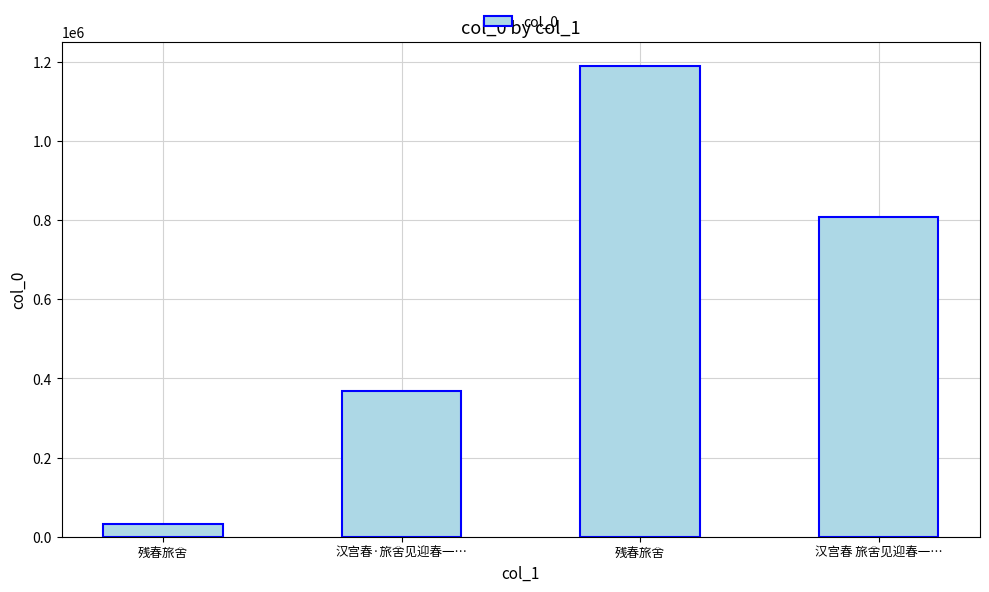

What is the average value?

599734